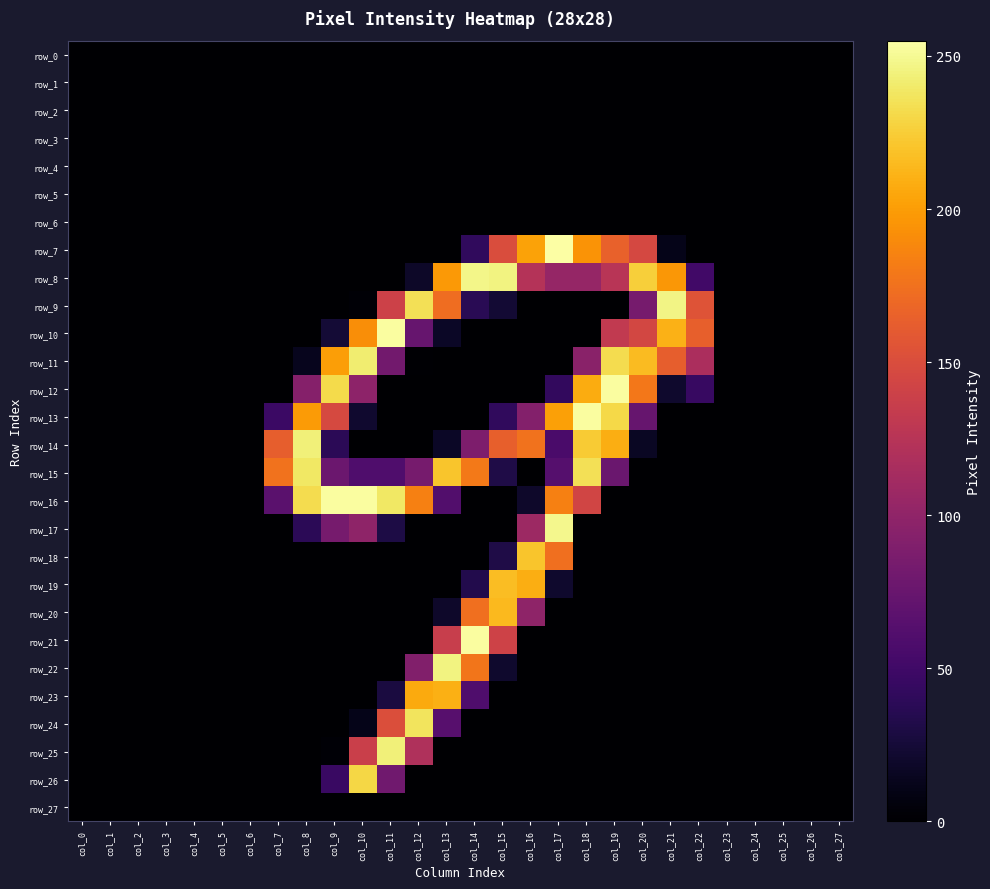

At how many categories does at least one series exceed 123?

16